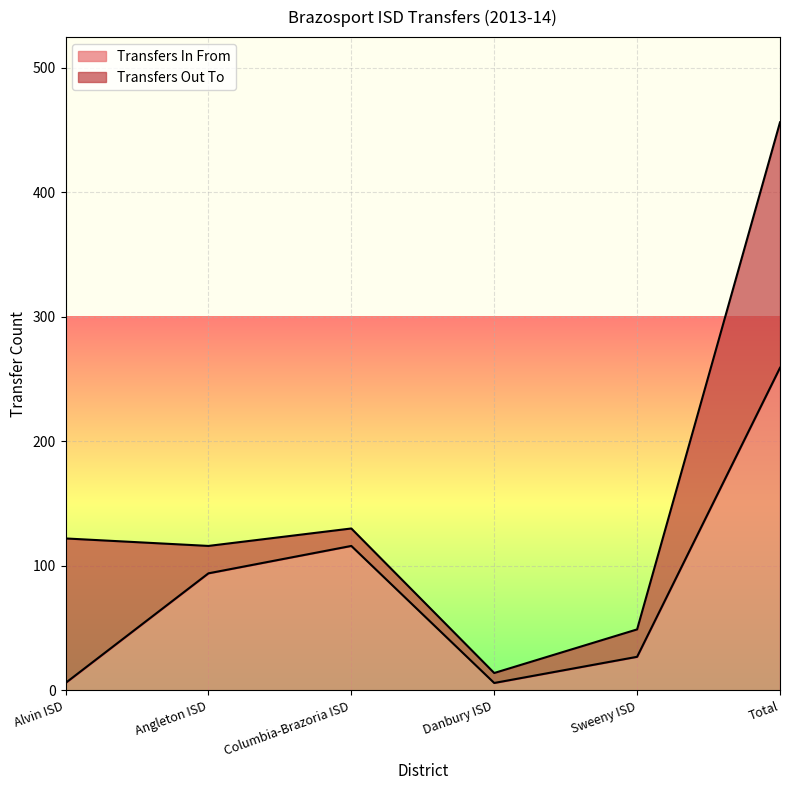

What is the difference between the maximum and minimum values?

253